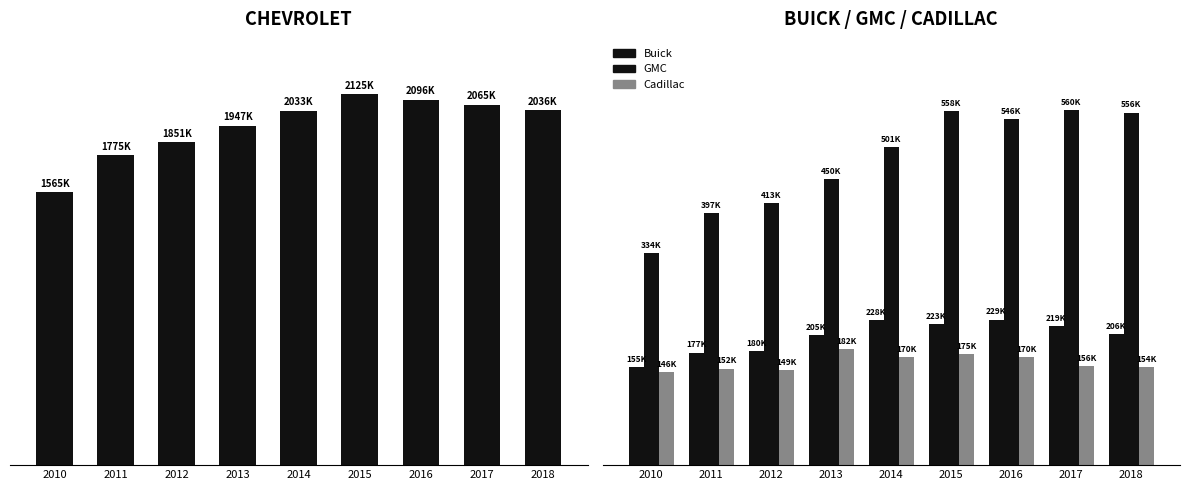

What is the value of the Buick bar at the 8th from the left?

219231